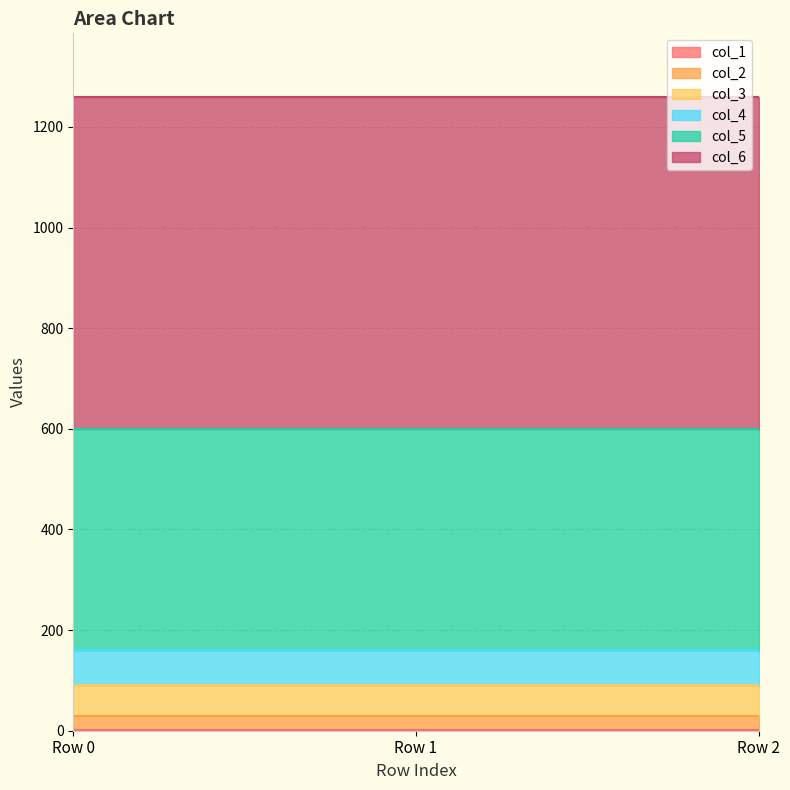

What is the highest value of the col_4 series?

70